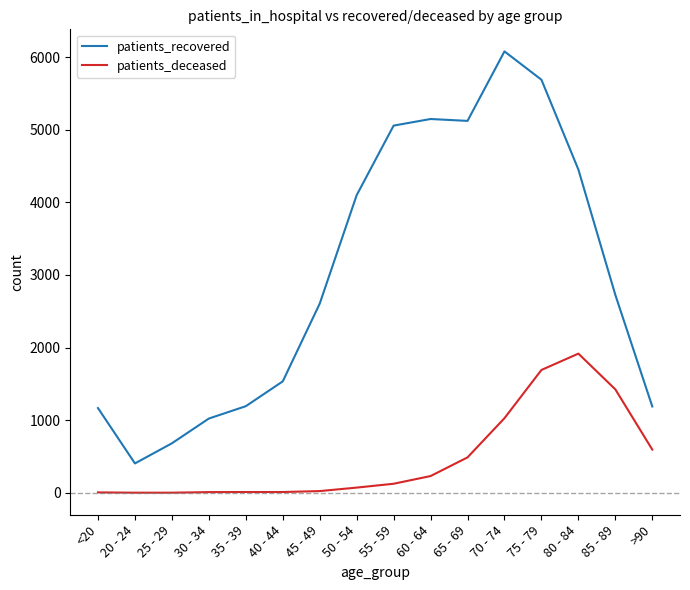

True or false: patients_recovered and patients_deceased cross at least once.

False